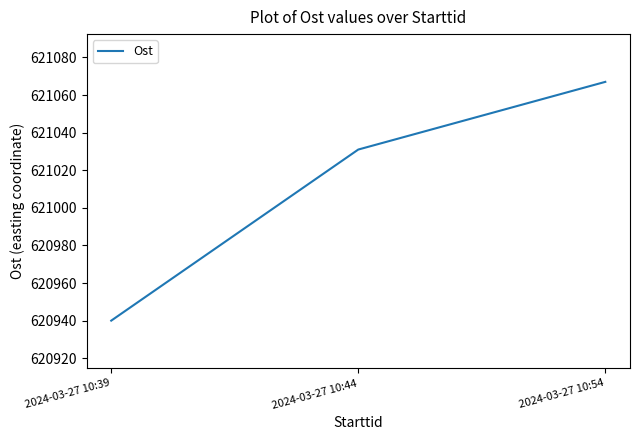

What is the average value?

621013